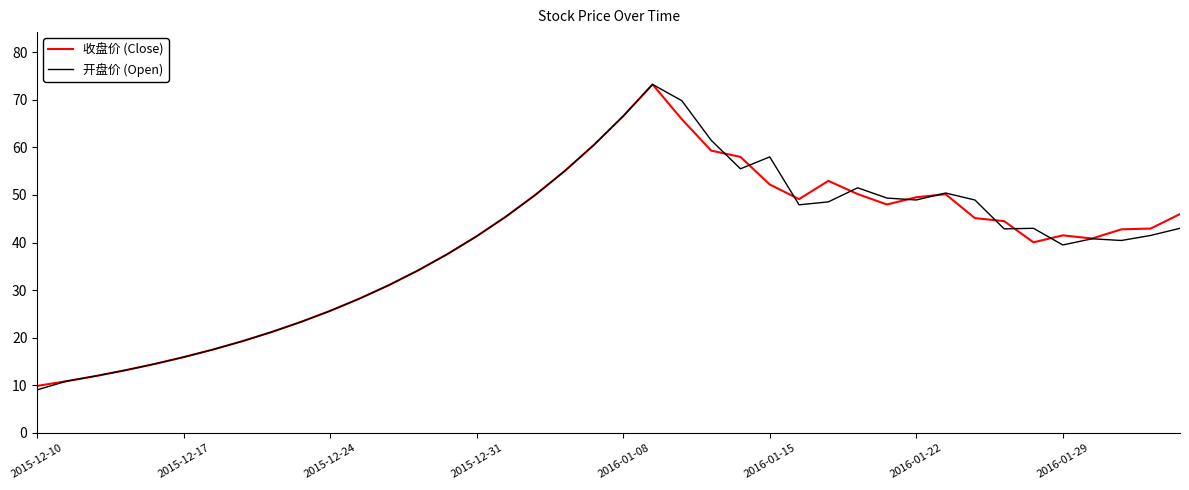

Which series ends up on top after the final intersection of 开盘价 (Open) and 收盘价 (Close)?

收盘价 (Close)